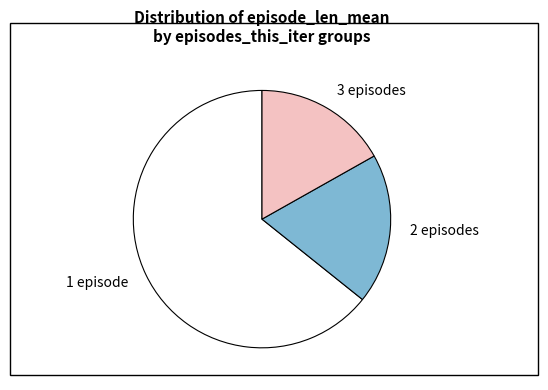

Is there a majority slice in this chart?

Yes